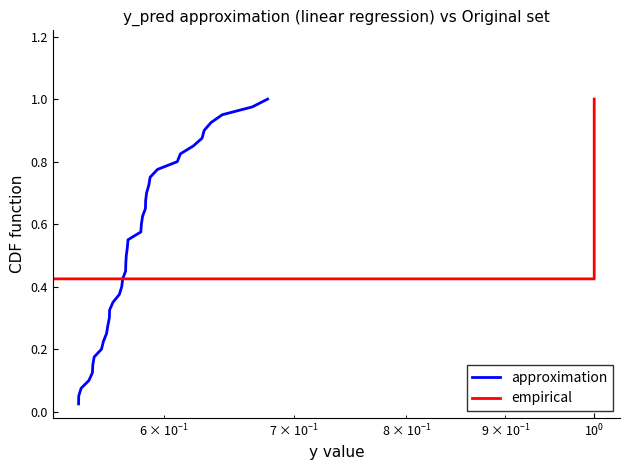

List the series in order of their peak value, lowest first.

approximation, empirical